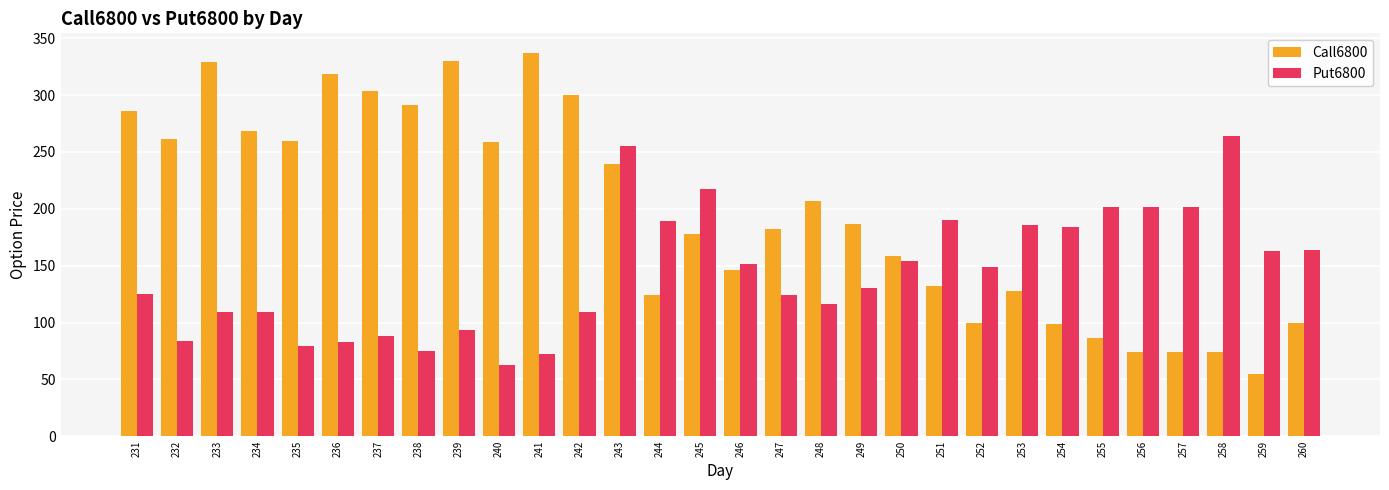

What is the total value across all series at 252?

248.5